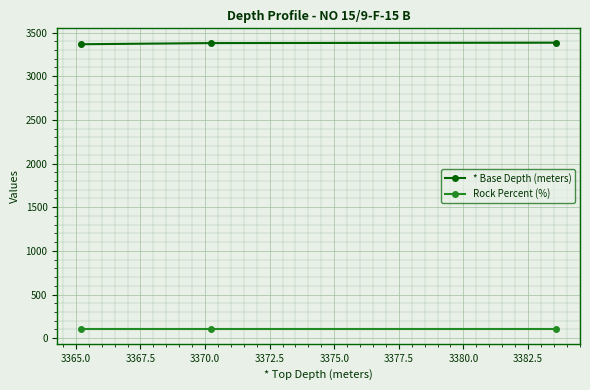

What is the maximum value for * Base Depth (meters)?

3383.6